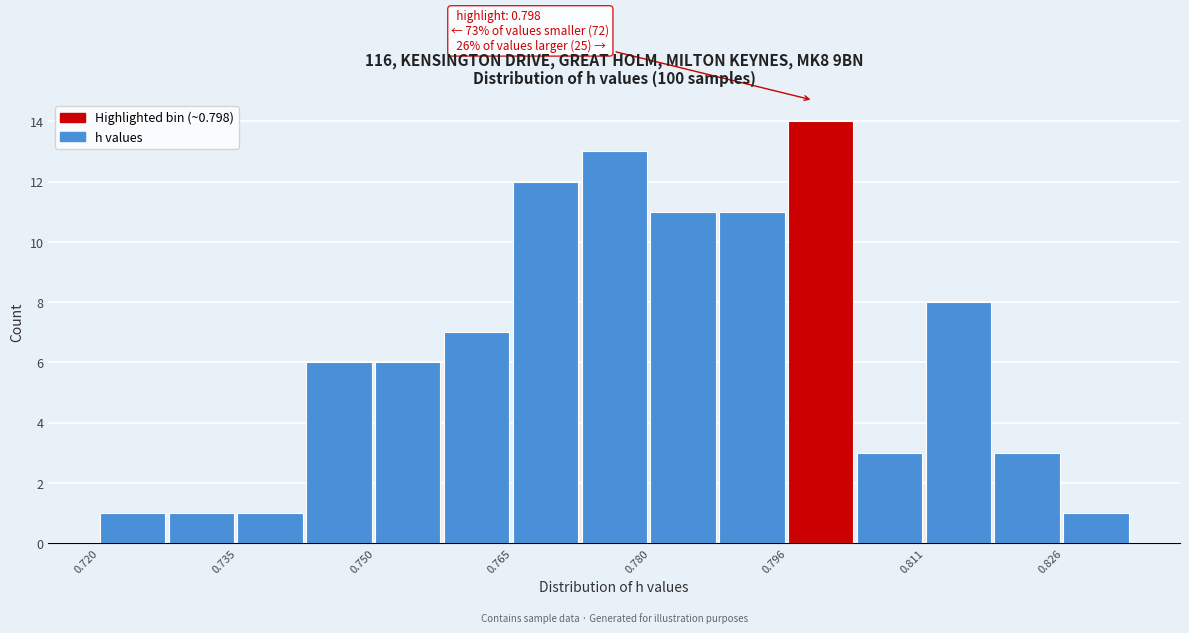

Around what value on the x-axis is the tallest bar? Give the approximate position of its centre, as read against the axis.

0.800